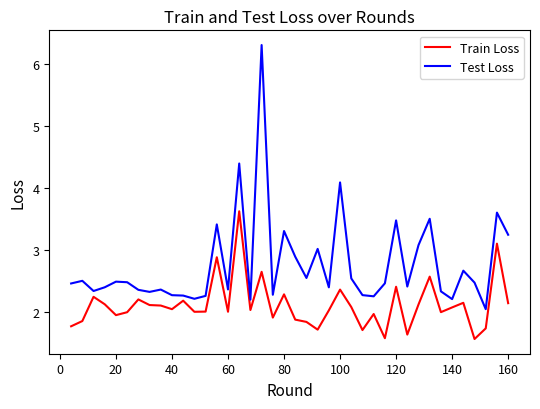

True or false: Train Loss and Test Loss cross at least once.

False